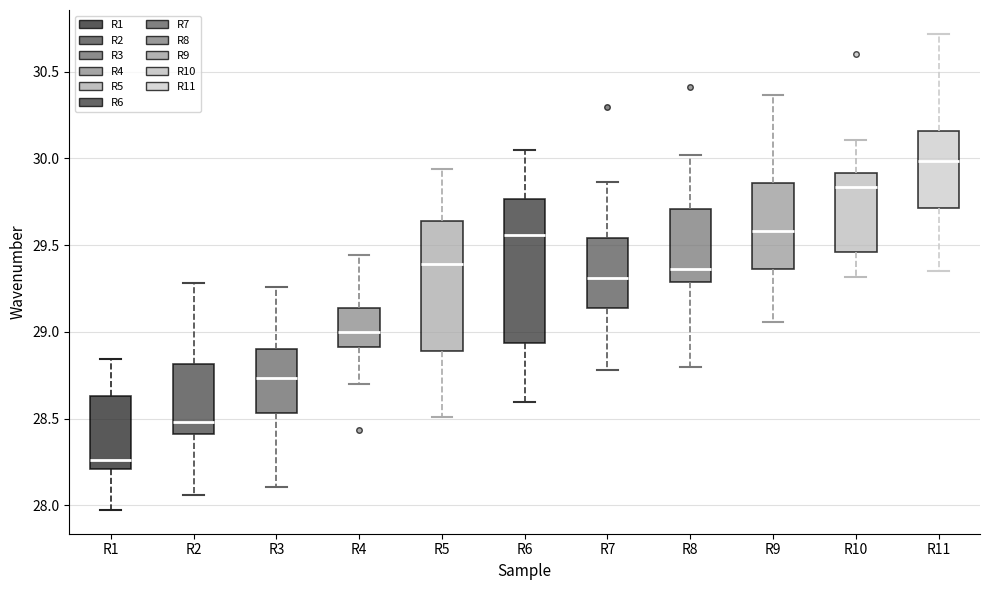

Comparing the boxes themselves (not the whiskers), which one is the tallest?

R6